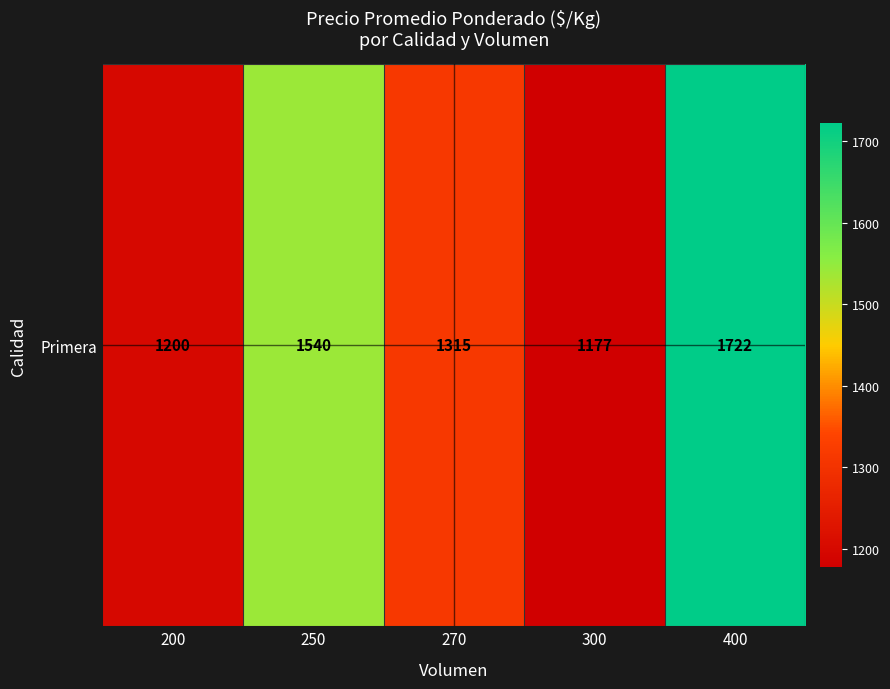

What is the average value?

1390.9